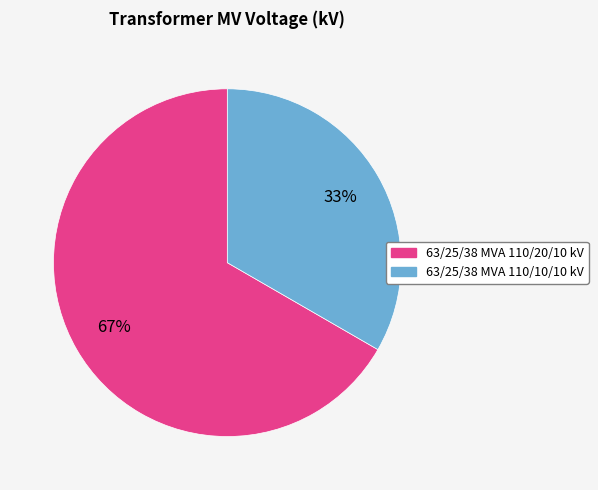

What is the majority slice?

63/25/38 MVA 110/20/10 kV